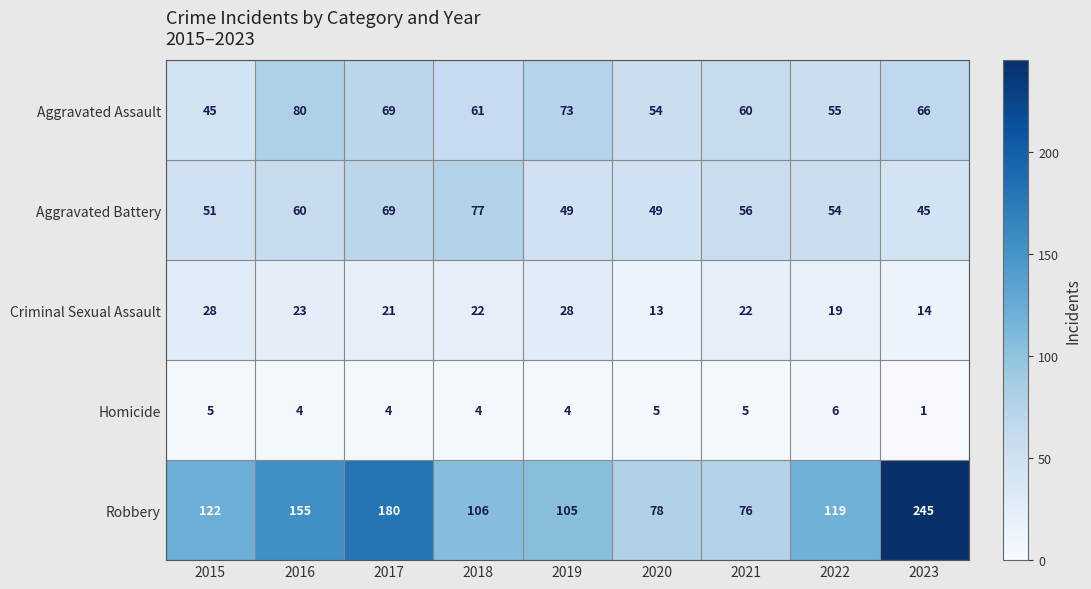

Which series has the largest range (max minus min)?

Robbery